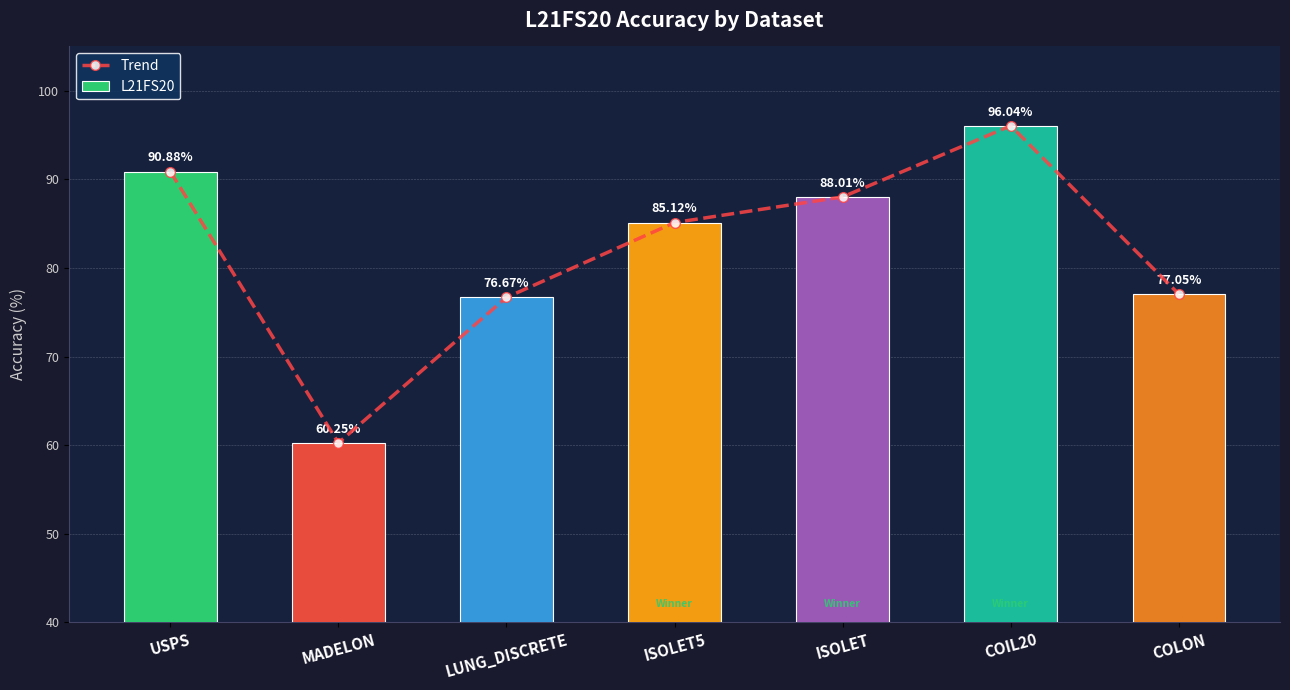

Which has a higher value, USPS or ISOLET5?

USPS